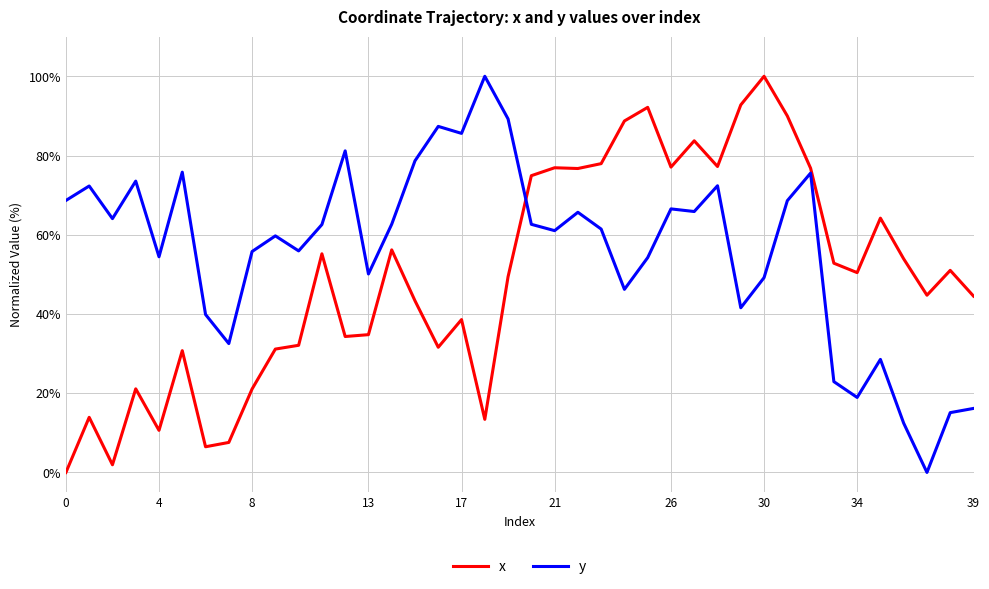

List the series in order of their overall mean, highest first.

y, x